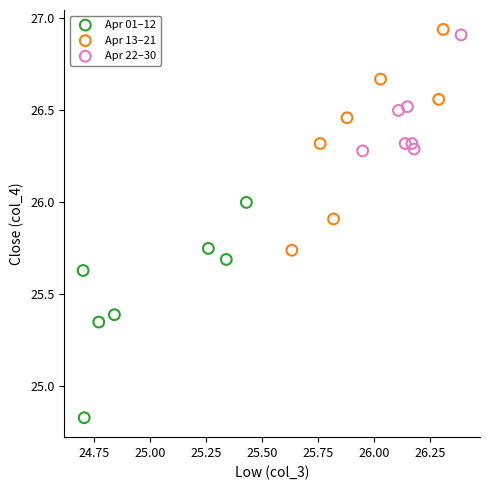

Which series contains the highest Y value?

Apr 13–21